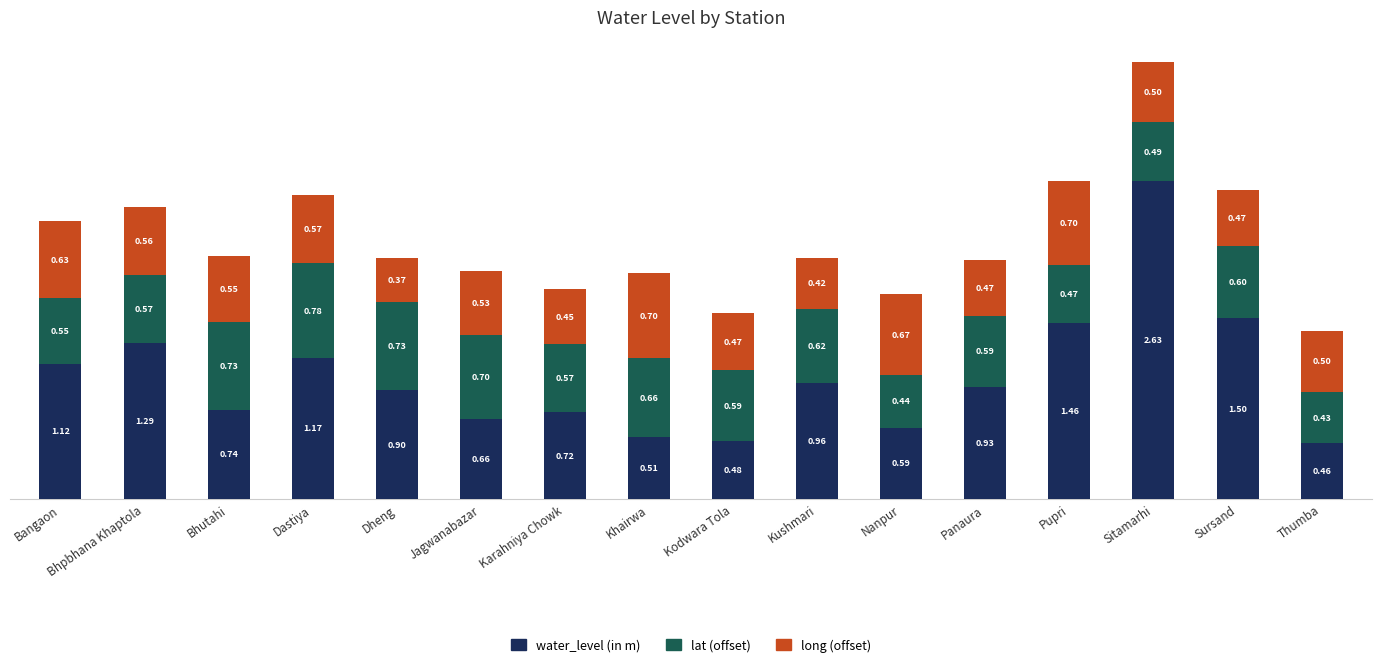

Which category has the highest value in the water_level (in m) series?

Sitamarhi